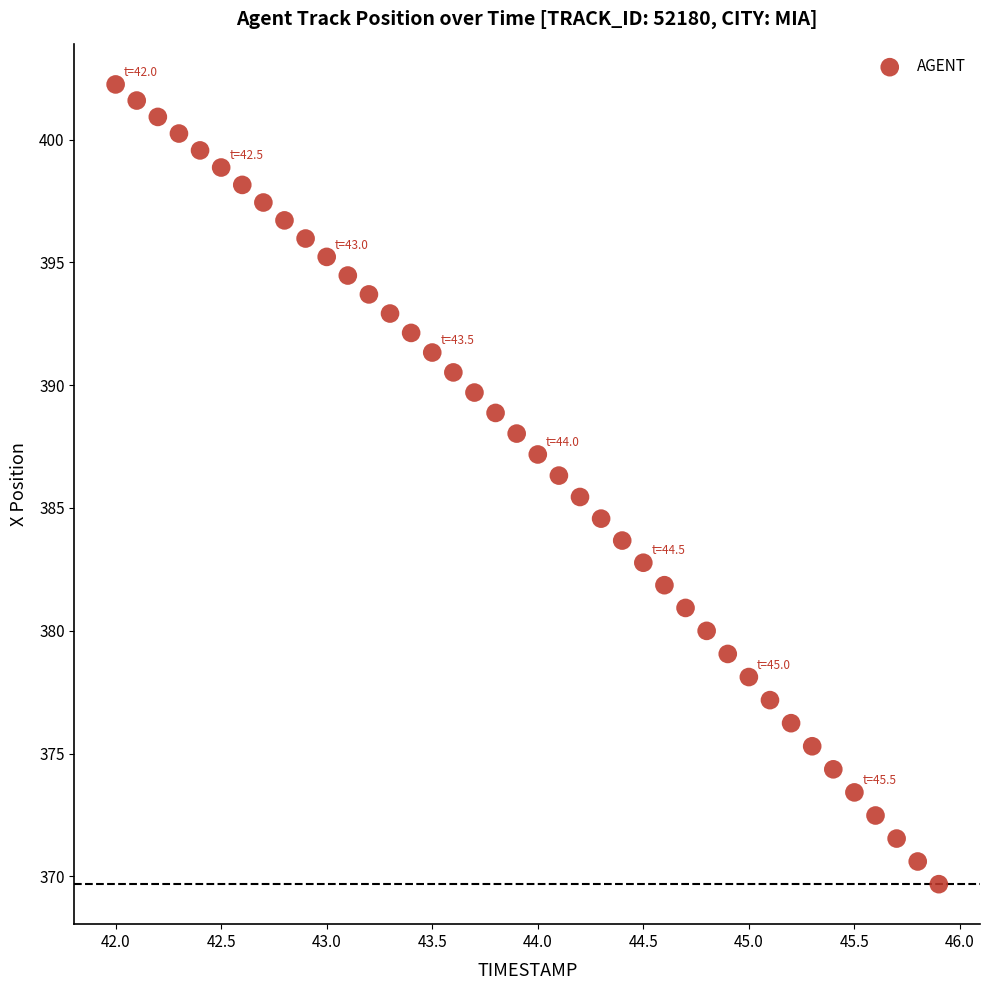

What is the range of X values (max minus min)?

3.9